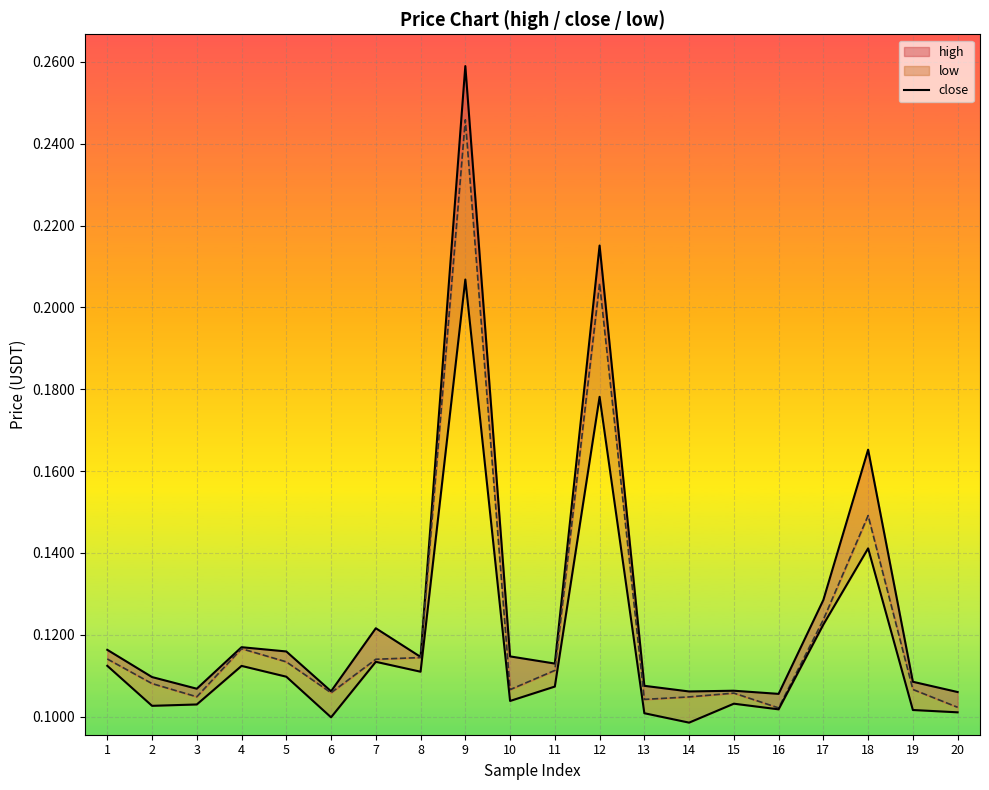

What is the difference between the maximum and minimum values?

0.2